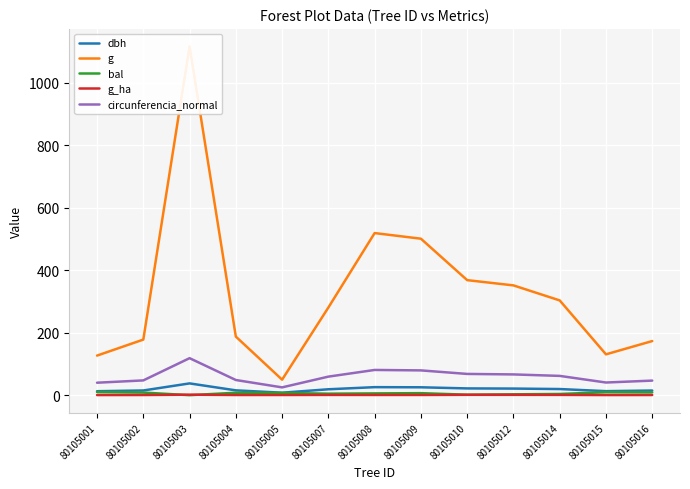

True or false: dbh has a value of 12.9 at 80105015.

True